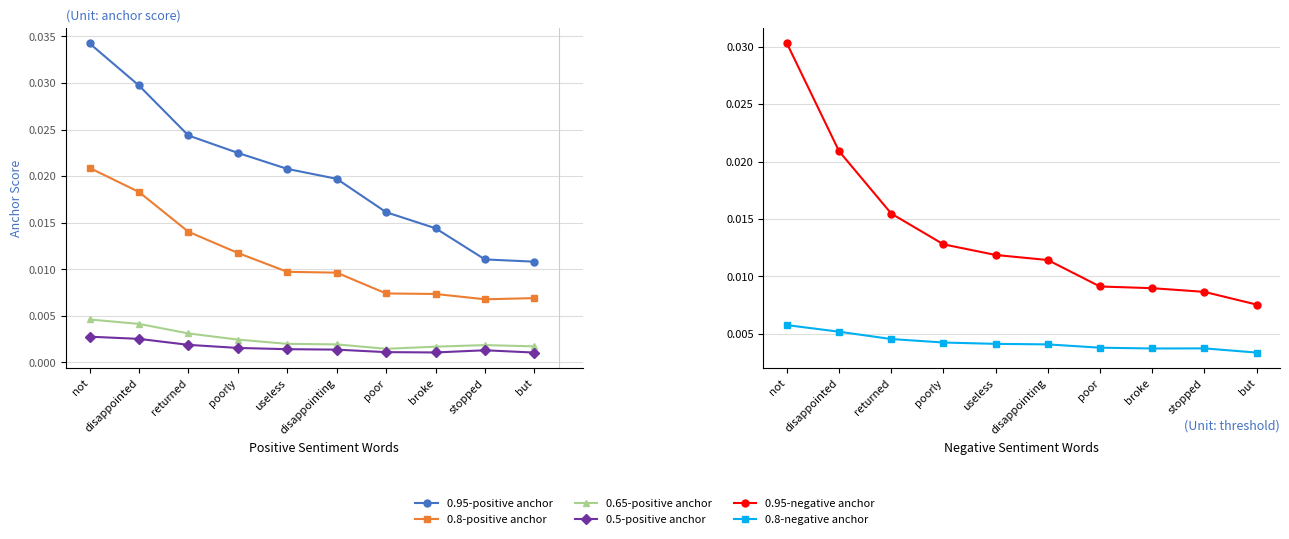

Where is the first local minimum for 0.8-negative anchor?

broke